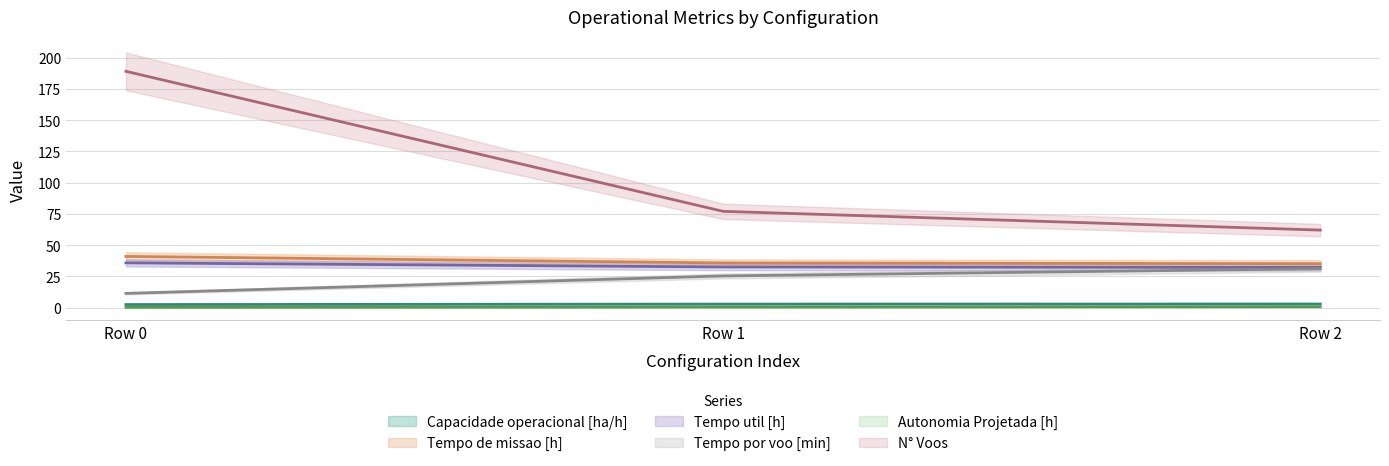

Reading left to right, what are all the values shown in this chart?

Capacidade operacional [ha/h]: Row 0=2.4	Row 1=2.8	Row 2=2.8
Tempo de missao [h]: Row 0=40.9	Row 1=35.7	Row 2=35.1
Tempo util [h]: Row 0=35.8	Row 1=32.5	Row 2=32.2
Tempo por voo [min]: Row 0=11.4	Row 1=25.3	Row 2=31.1
Autonomia Projetada [h]: Row 0=0.2	Row 1=0.4	Row 2=0.6
N° Voos: Row 0=189.0	Row 1=77.0	Row 2=62.0